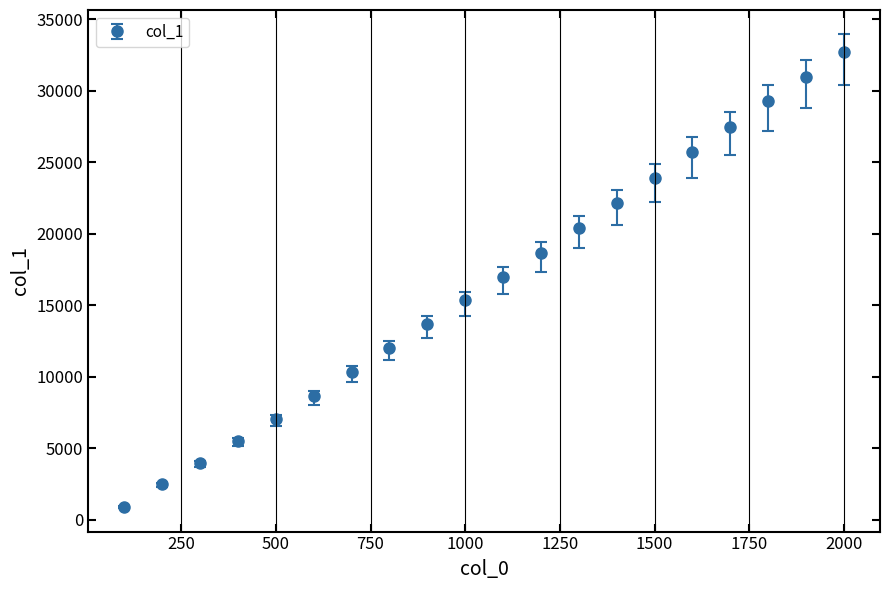

What is the smallest value displayed?

896